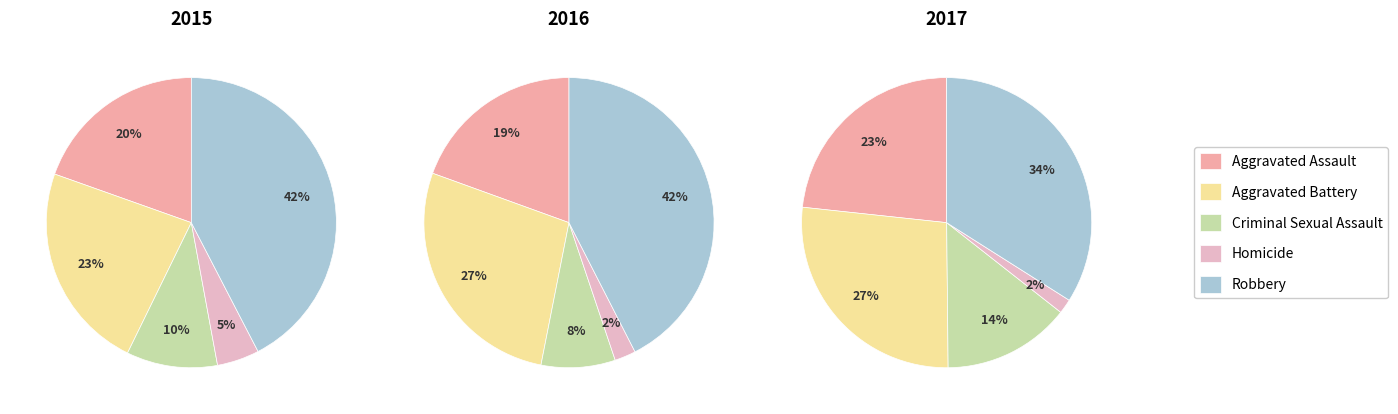

True or false: Homicide accounts for 11% of the total.

False